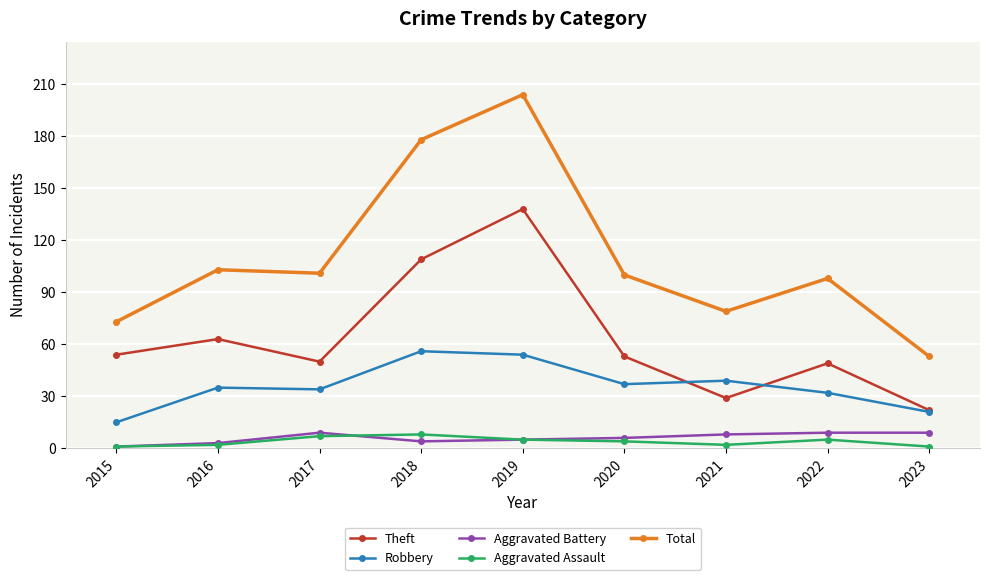

What is the difference between the Theft values at 2018 and 2021?

80